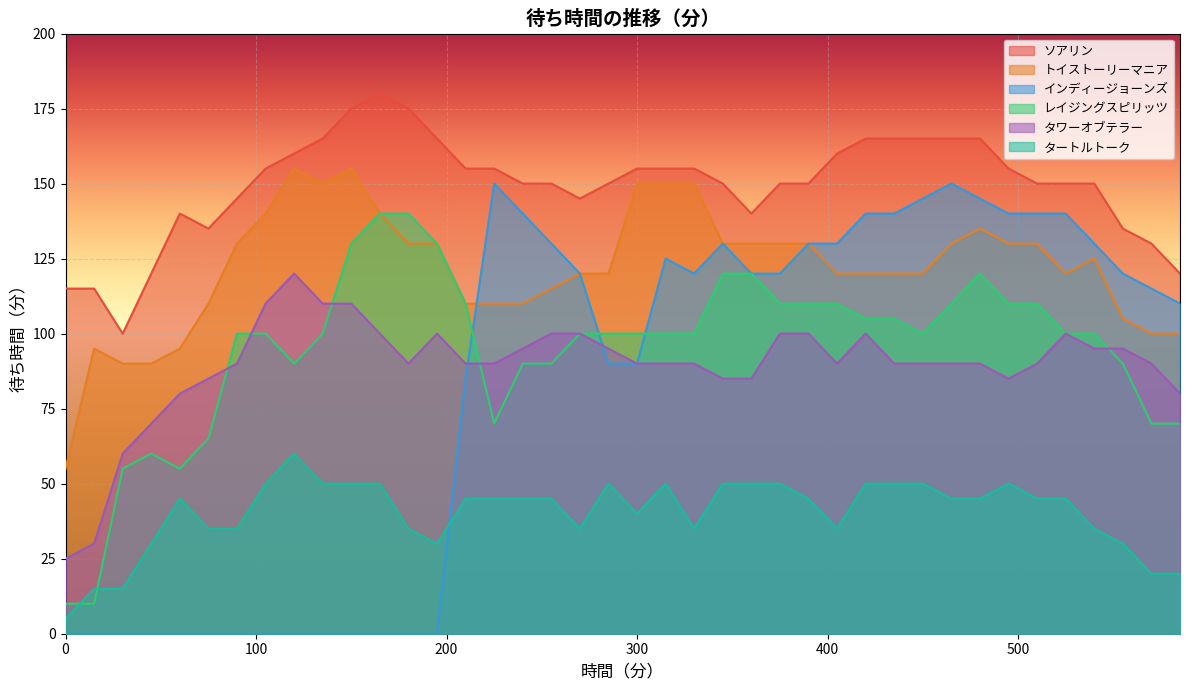

What value does the レイジングスピリッツ series have at 495, to the nearest 50?

100